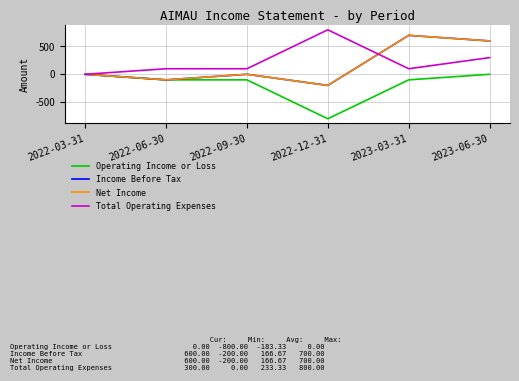

Between which two adjacent categories do Total Operating Expenses and Net Income first intersect?

2022-12-31 and 2023-03-31